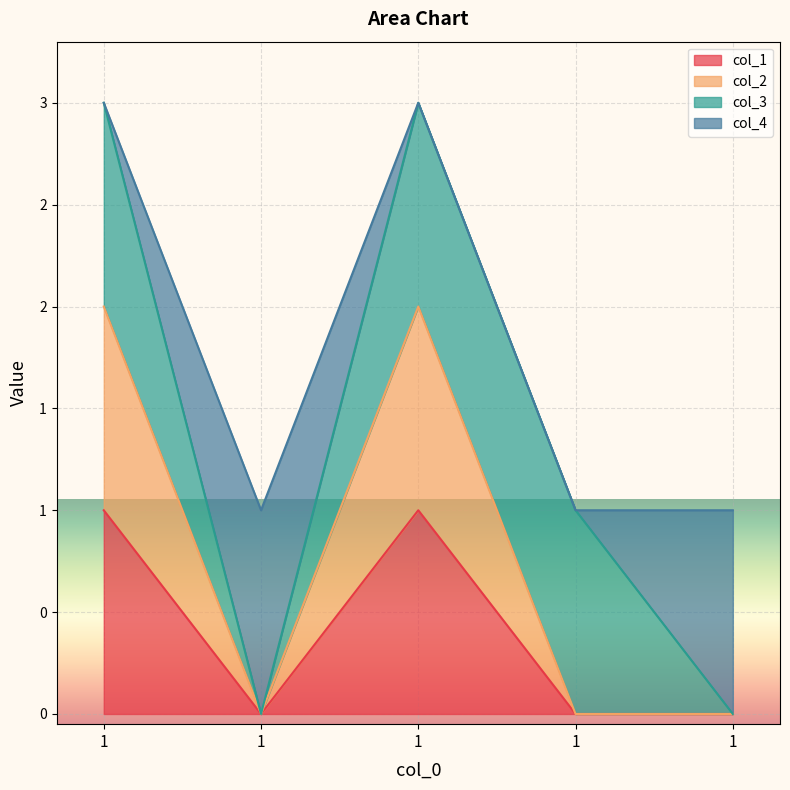

What is the total value across all series at 1?

3